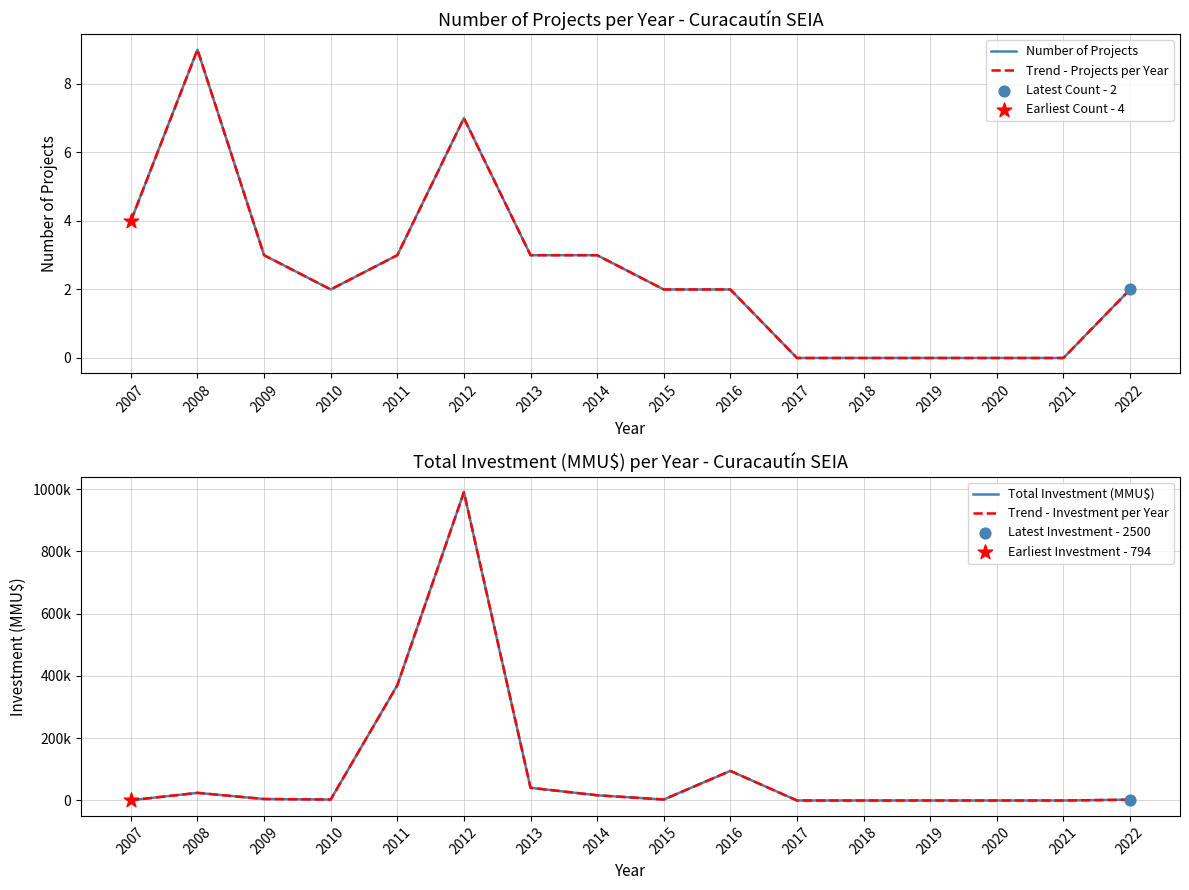

Which series reaches the maximum Y coordinate?

Total Investment (MMU$)